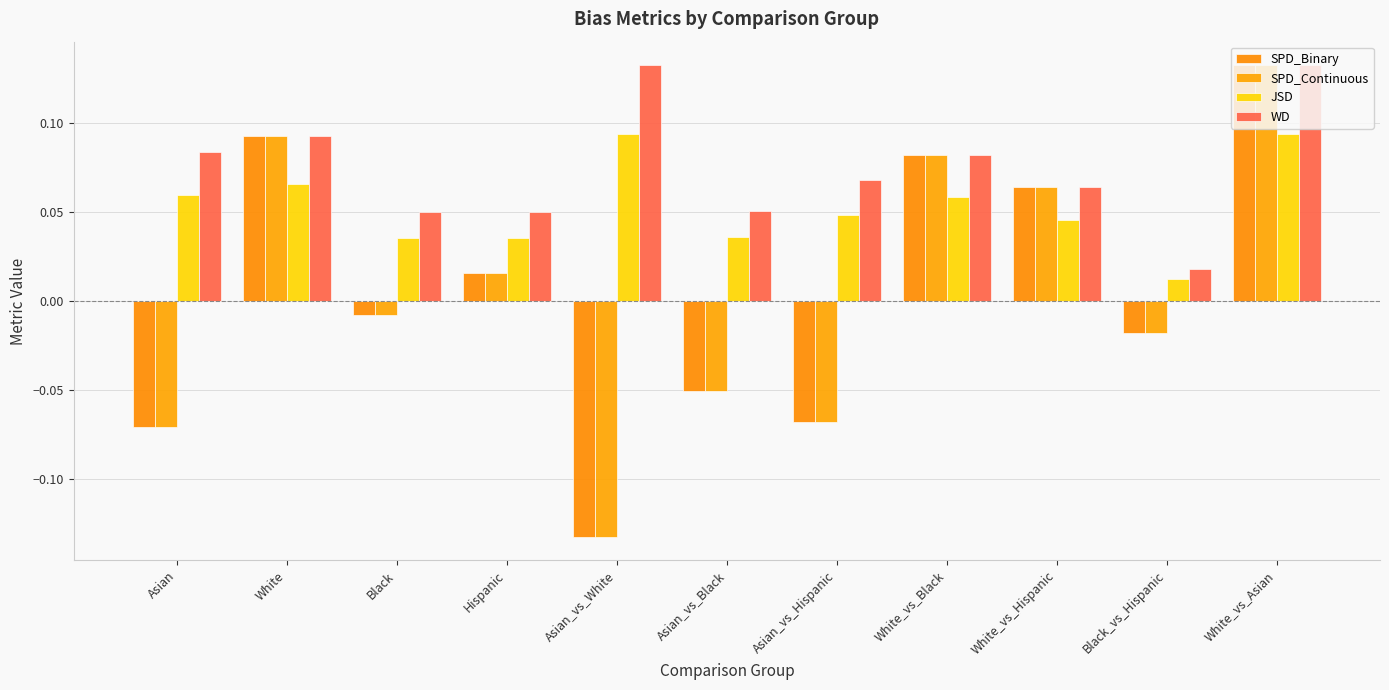

Count the number of data series in this chart.

4